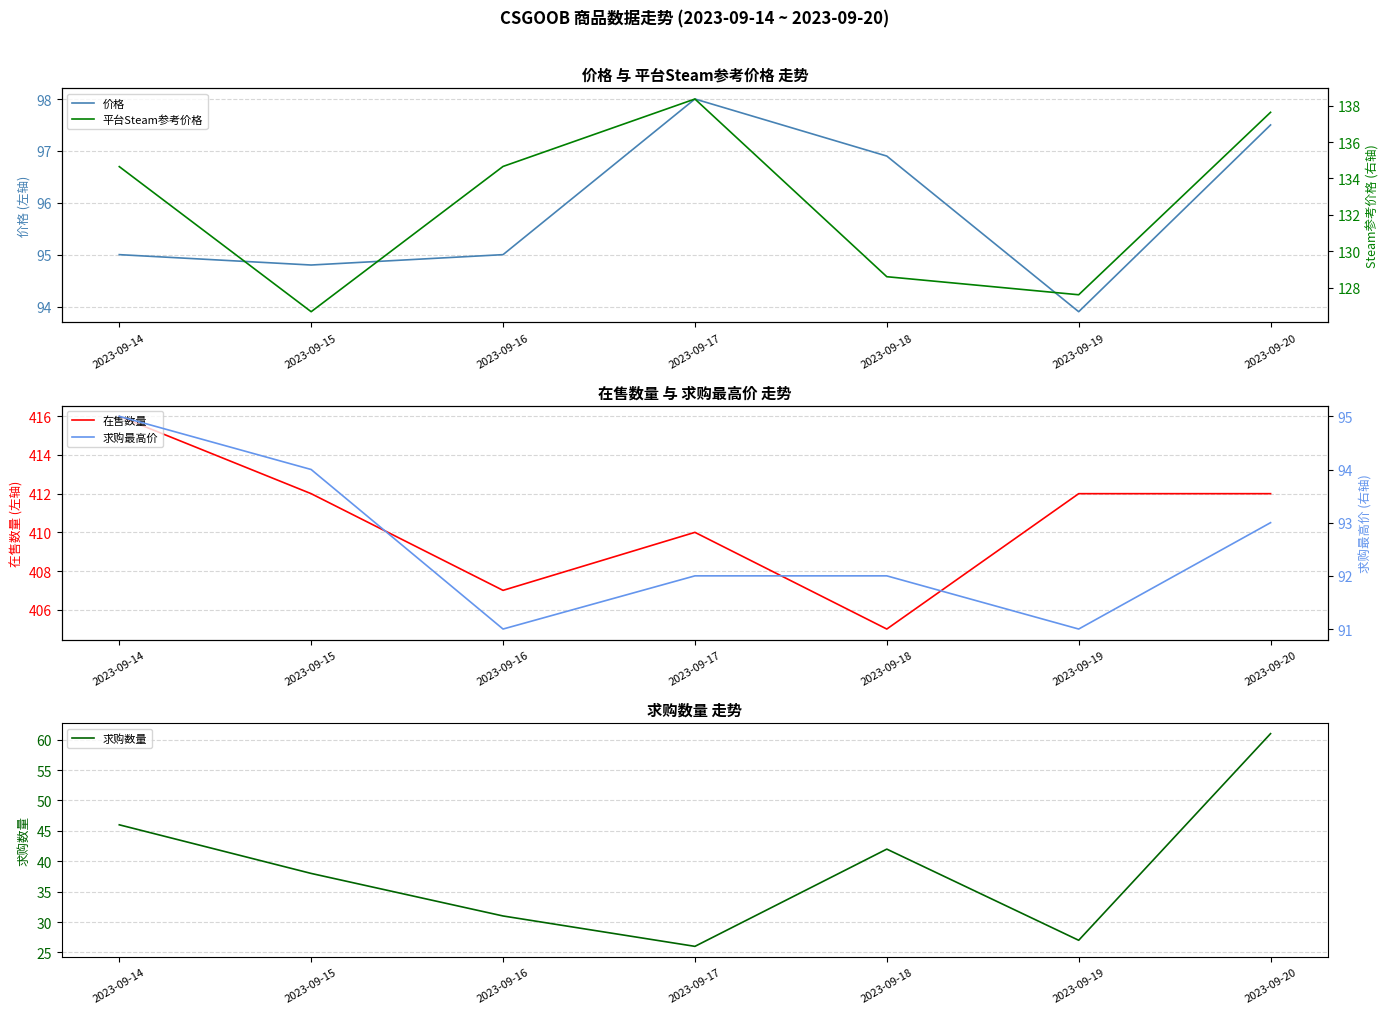

What are all the series names shown in the legend?

价格, 在售数量, 求购数量, 平台Steam参考价格, 求购最高价